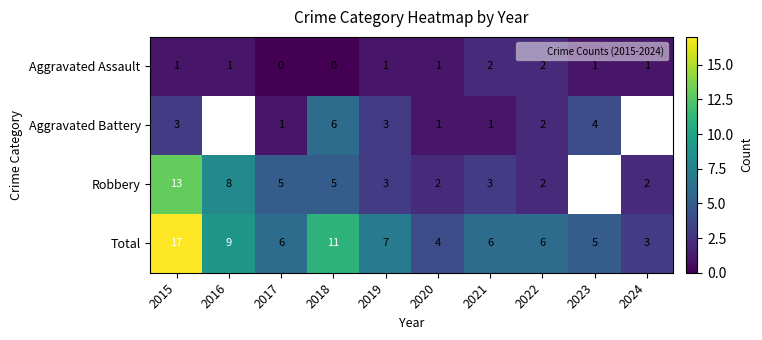

At how many categories does at least one series exceed 13?

1